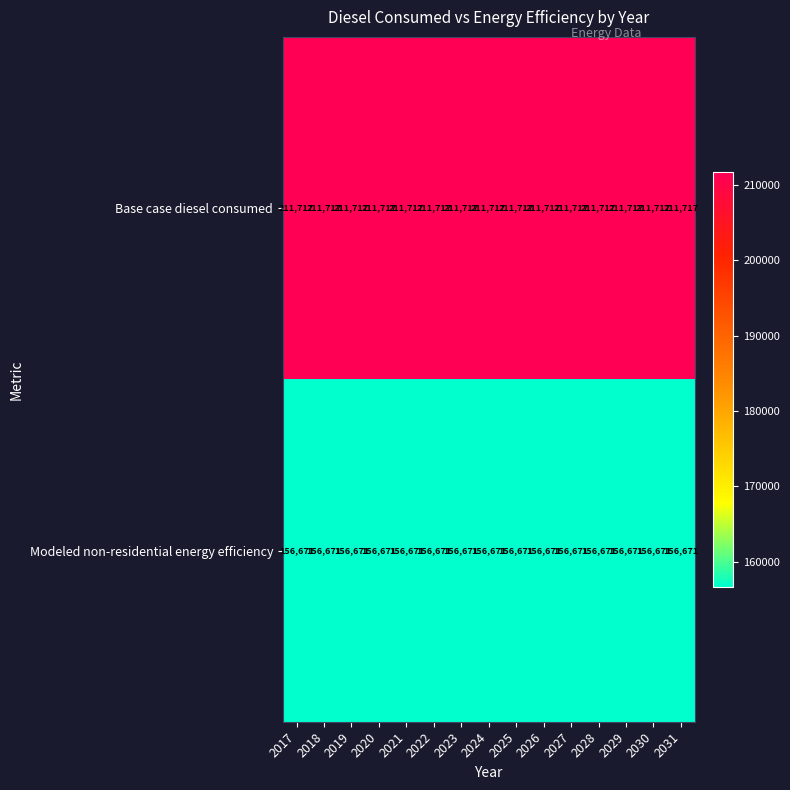

What is the average value of the Modeled non-residential energy efficiency series?

156671